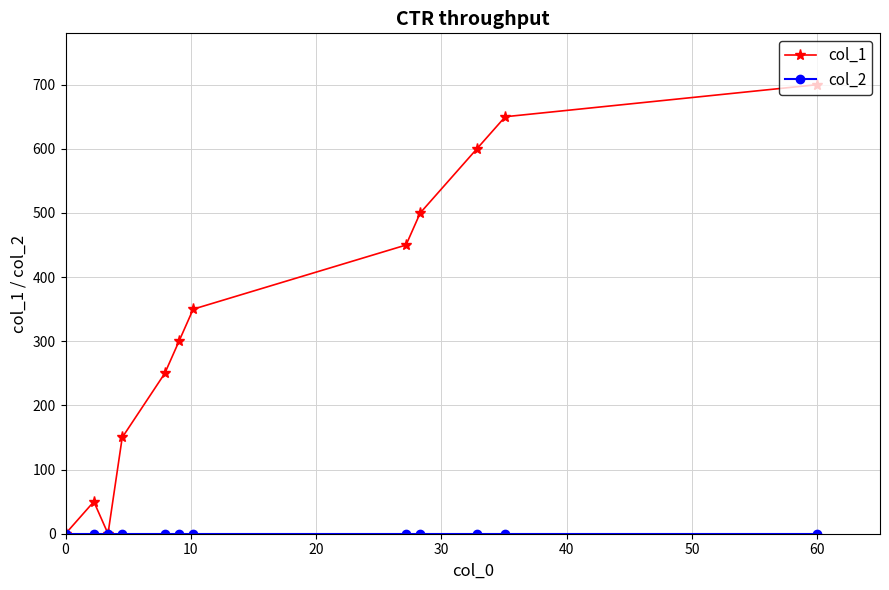

What is the value of the col_1 point at the 12th from the left?

700.0